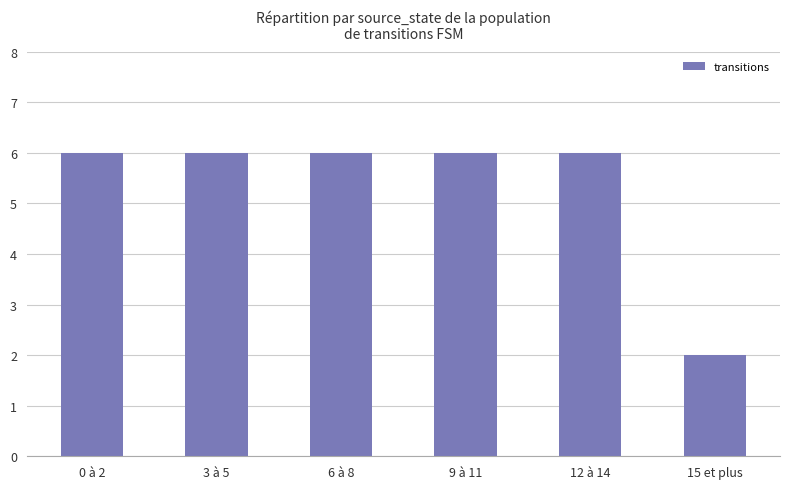

What is the label of the 5th bar from the right?

3 à 5